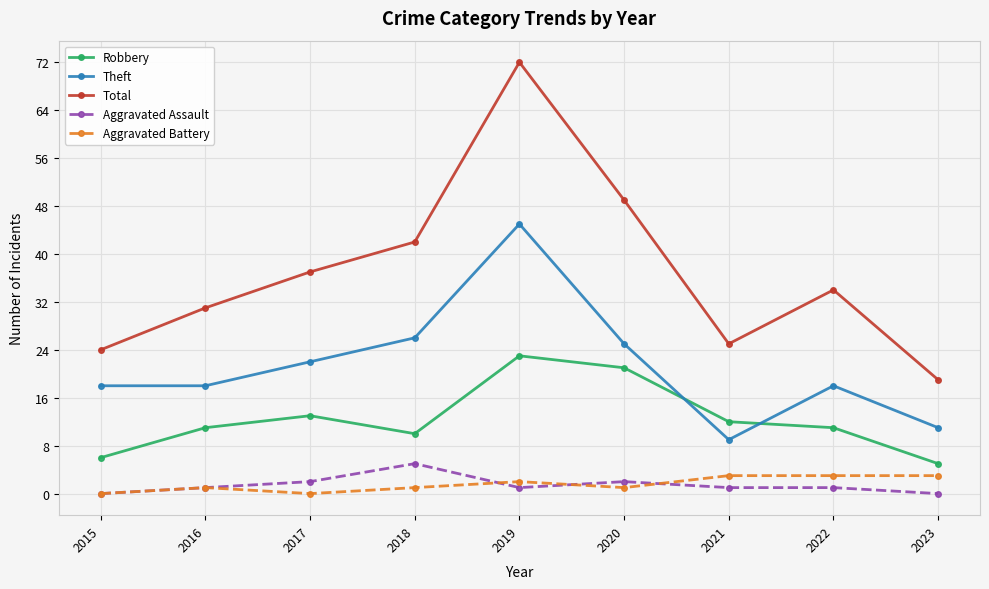

What is the sum of all Aggravated Battery values?

14